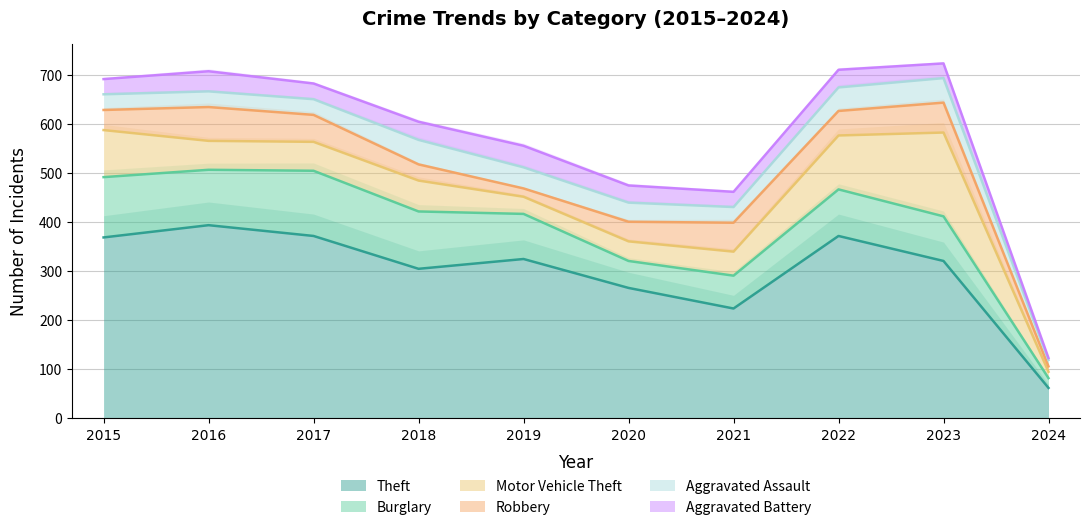

How many data points in Aggravated Battery are above 35?

4